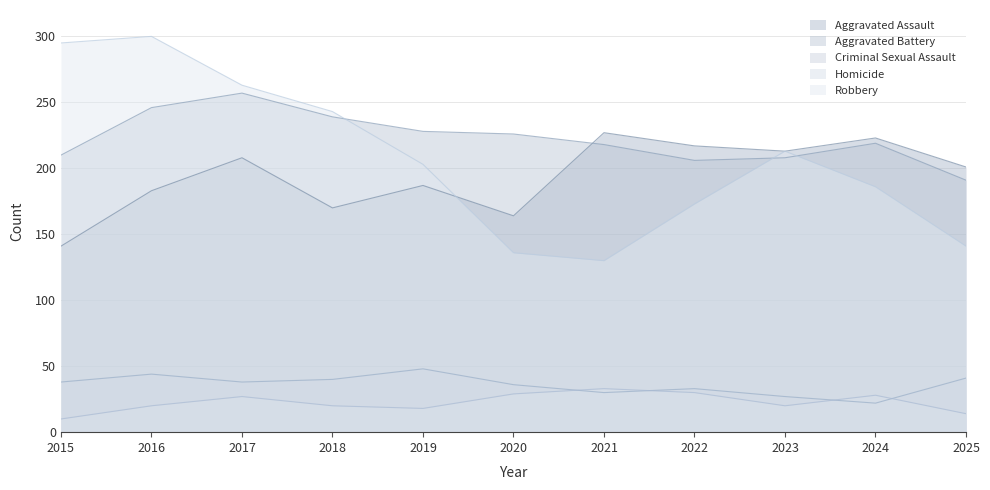

How many lines are shown in the chart?

5